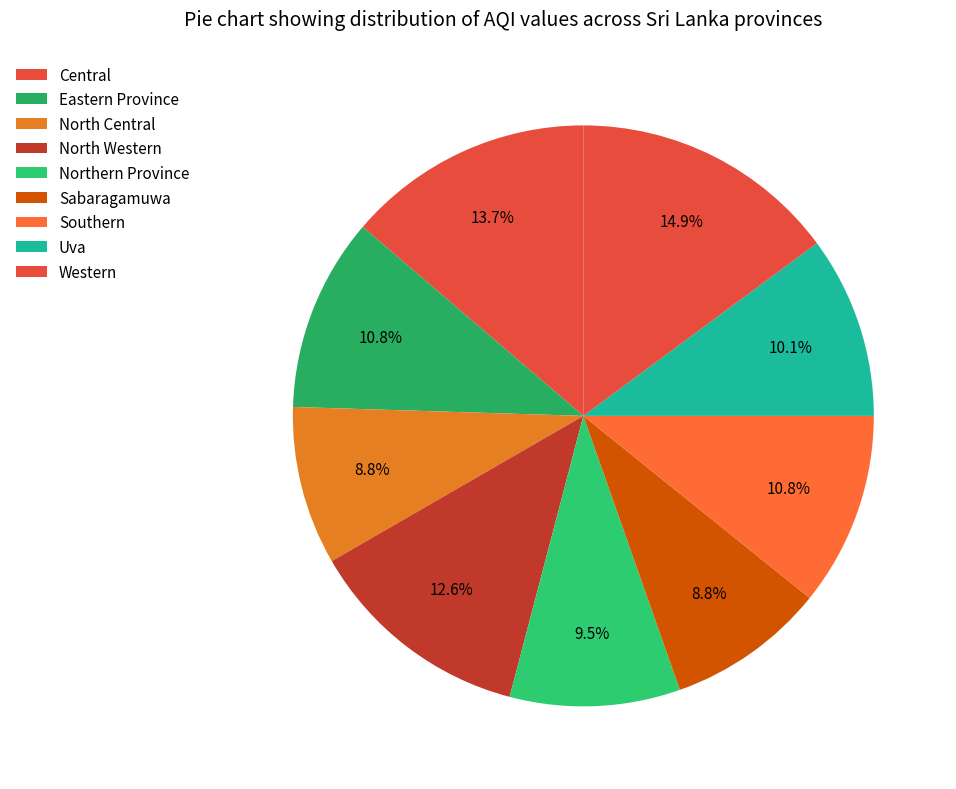

Rank the categories by value from lowest to highest.

North Central, Sabaragamuwa, Northern Province, Uva, Eastern Province, Southern, North Western, Central, Western